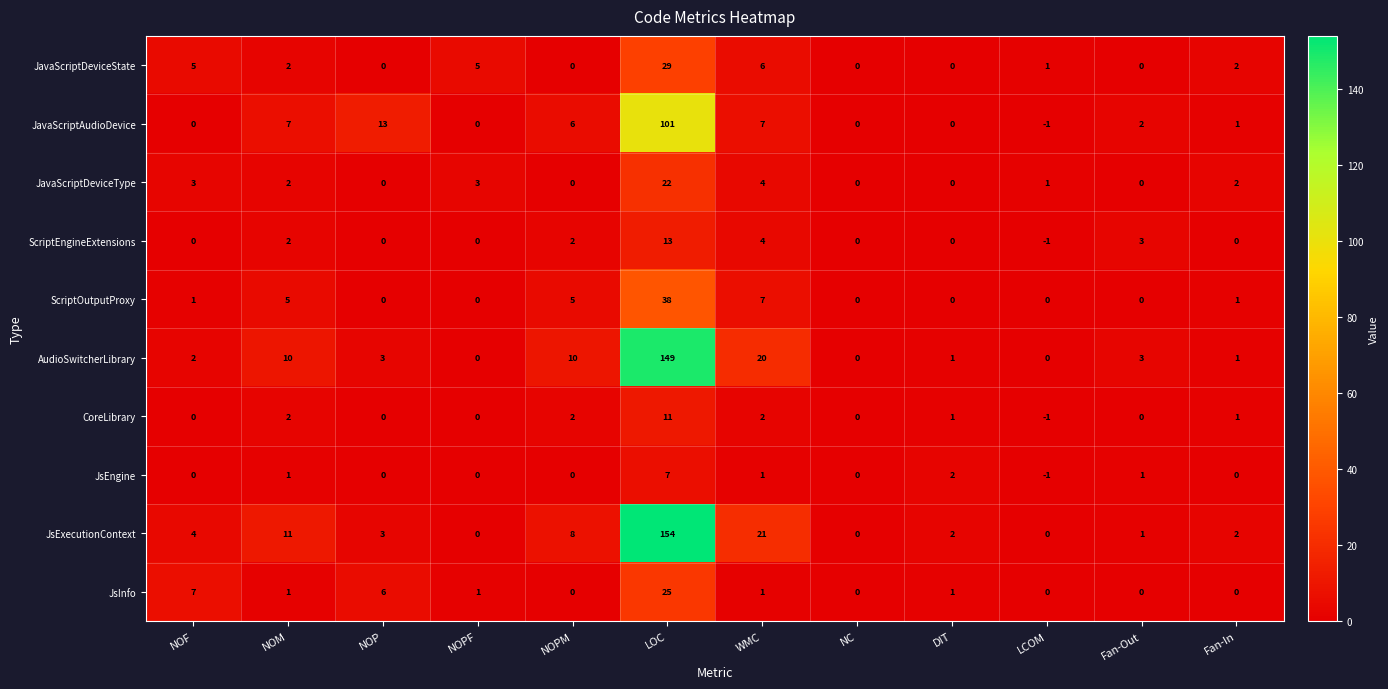

List the series in order of their peak value, highest first.

JsExecutionContext, AudioSwitcherLibrary, JavaScriptAudioDevice, ScriptOutputProxy, JavaScriptDeviceState, JsInfo, JavaScriptDeviceType, ScriptEngineExtensions, CoreLibrary, JsEngine